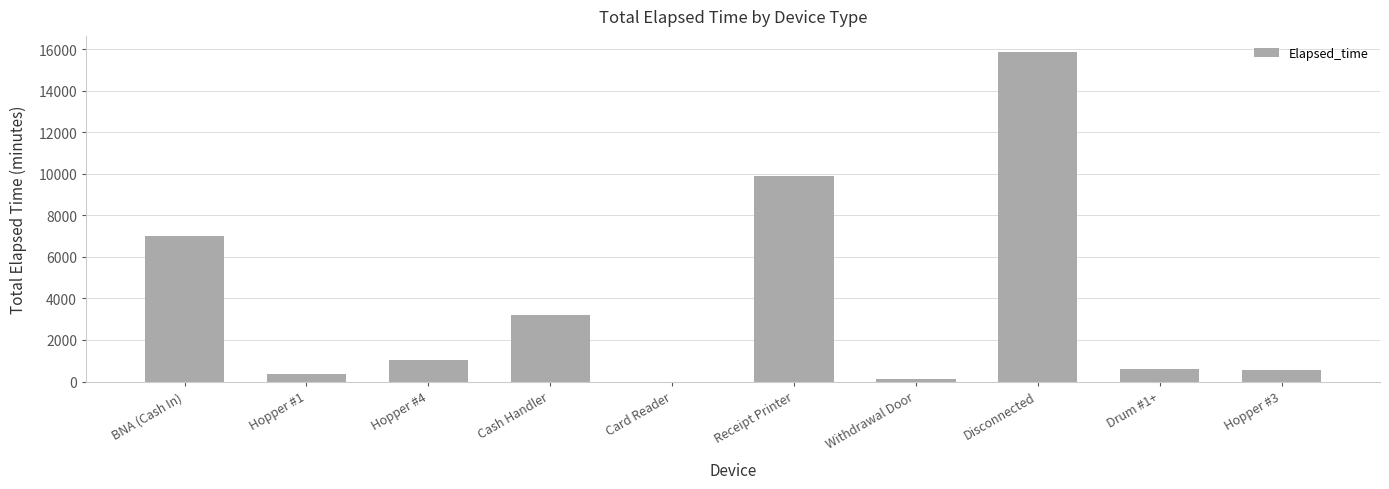

Which has a higher value, Hopper #1 or Disconnected?

Disconnected